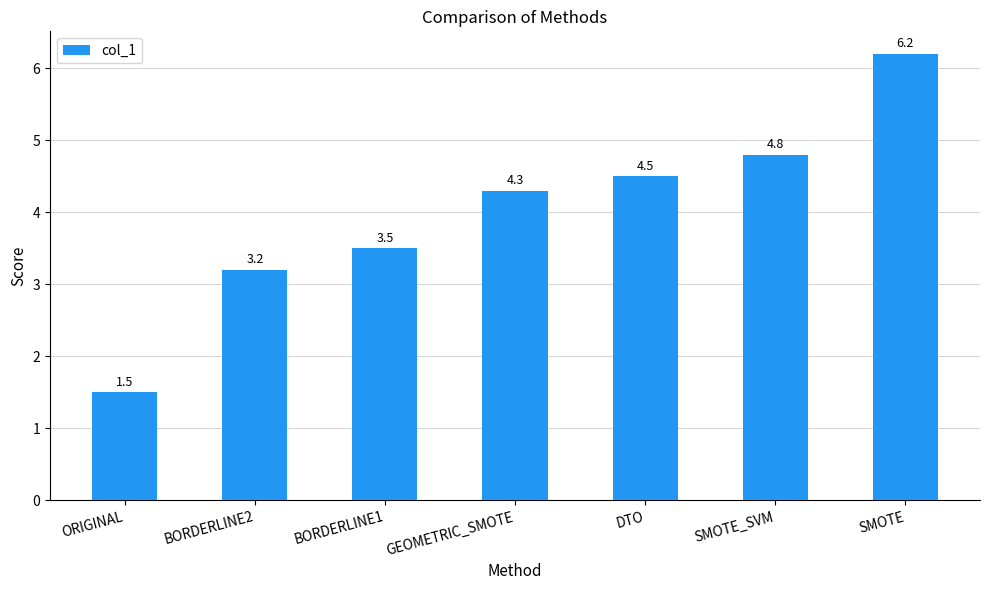

What is the greatest value displayed?

6.2